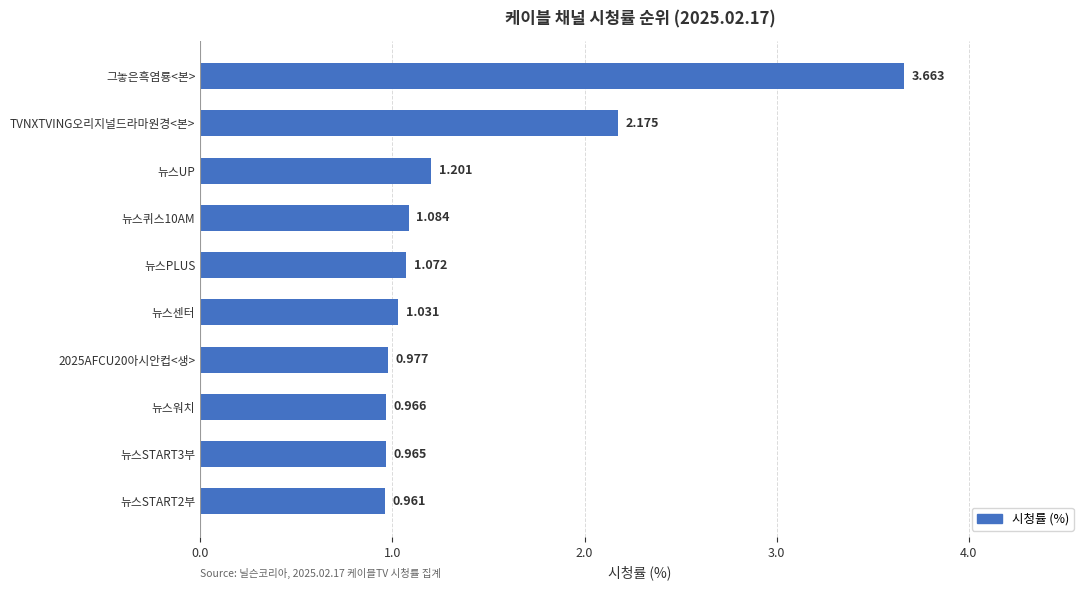

What is the label of the 2nd bar from the top?

TVNXTVING오리지널드라마원경<본>